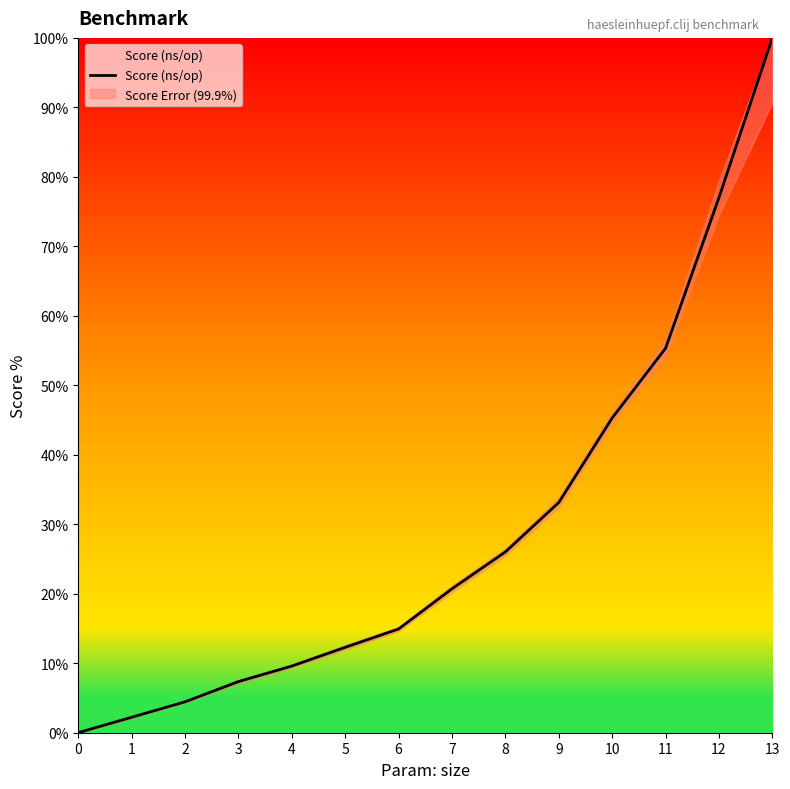

What is the ratio of the value at 2 to the value at 3?

0.6